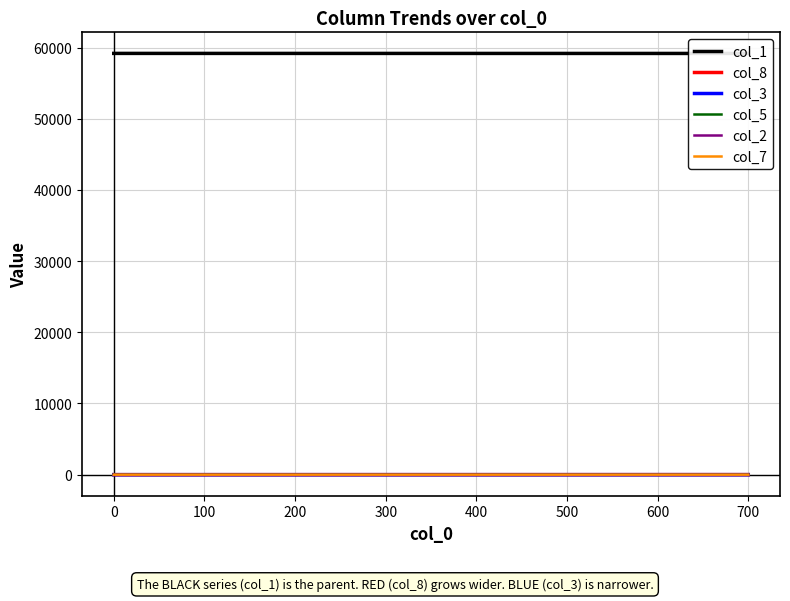

True or false: col_8 has a value of 0.0 at 0.

True